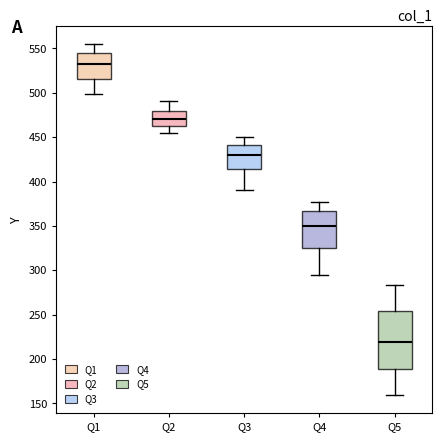

Comparing the boxes themselves (not the whiskers), which one is the tallest?

Q5